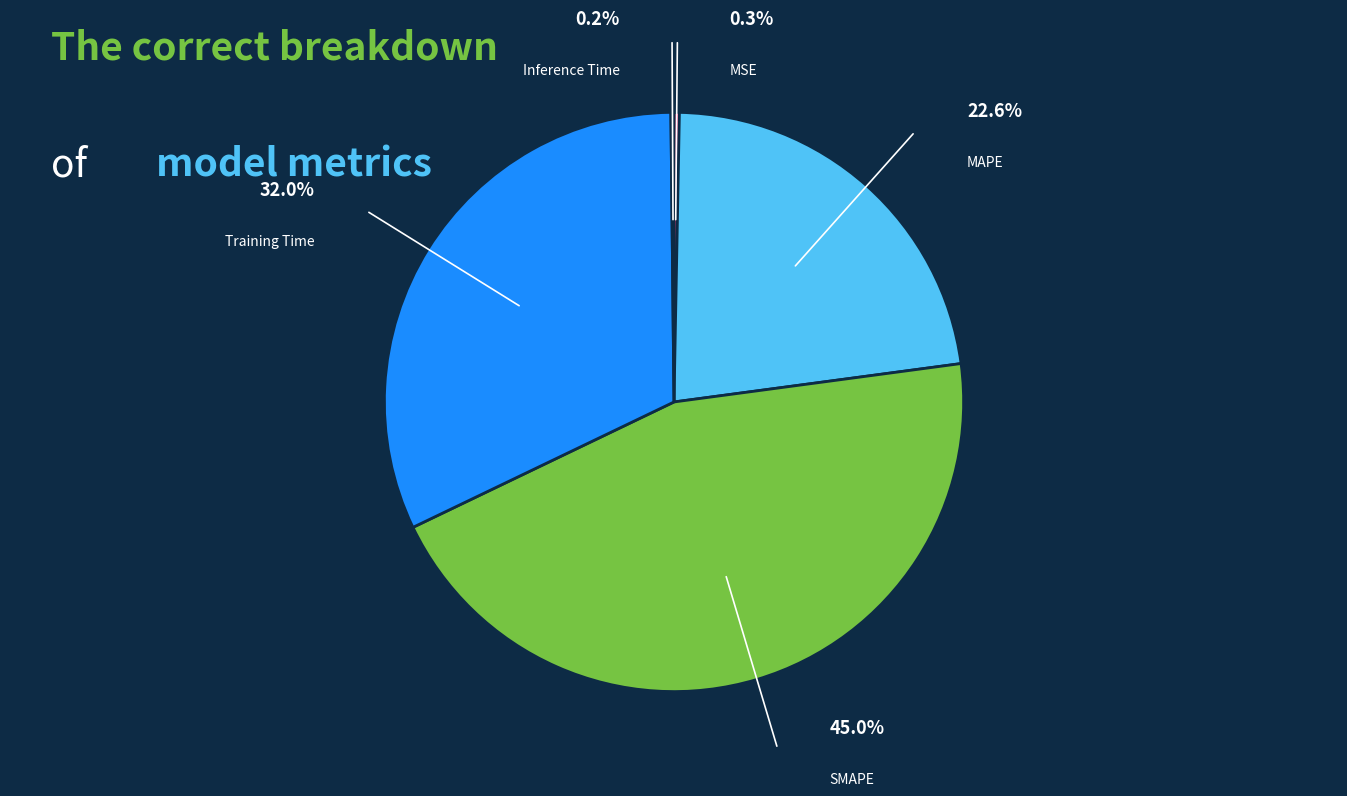

Does any single category account for the majority?

No